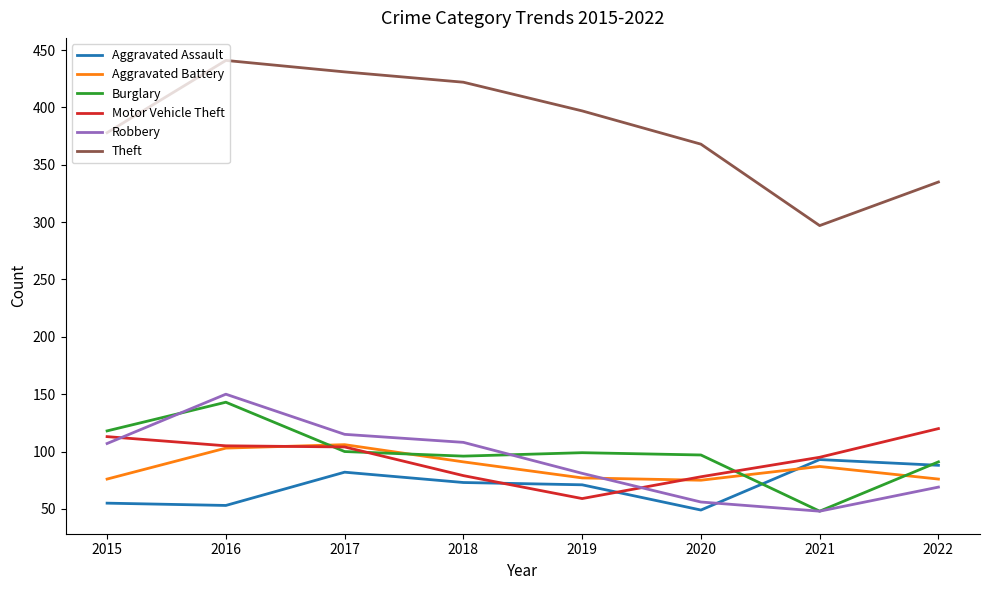

What is the maximum value for Aggravated Assault?

93